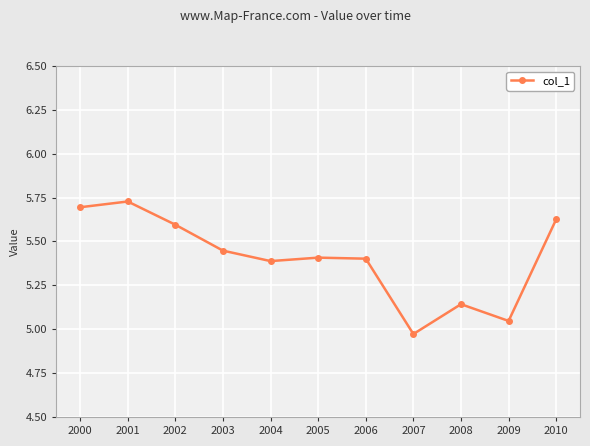

Where is the data nearest to the value 5?

2007